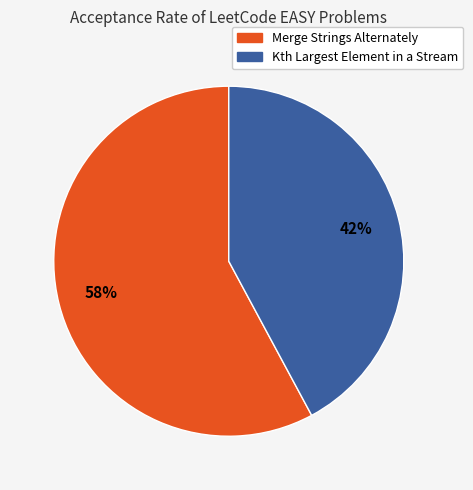

How many slices are in this pie chart?

2